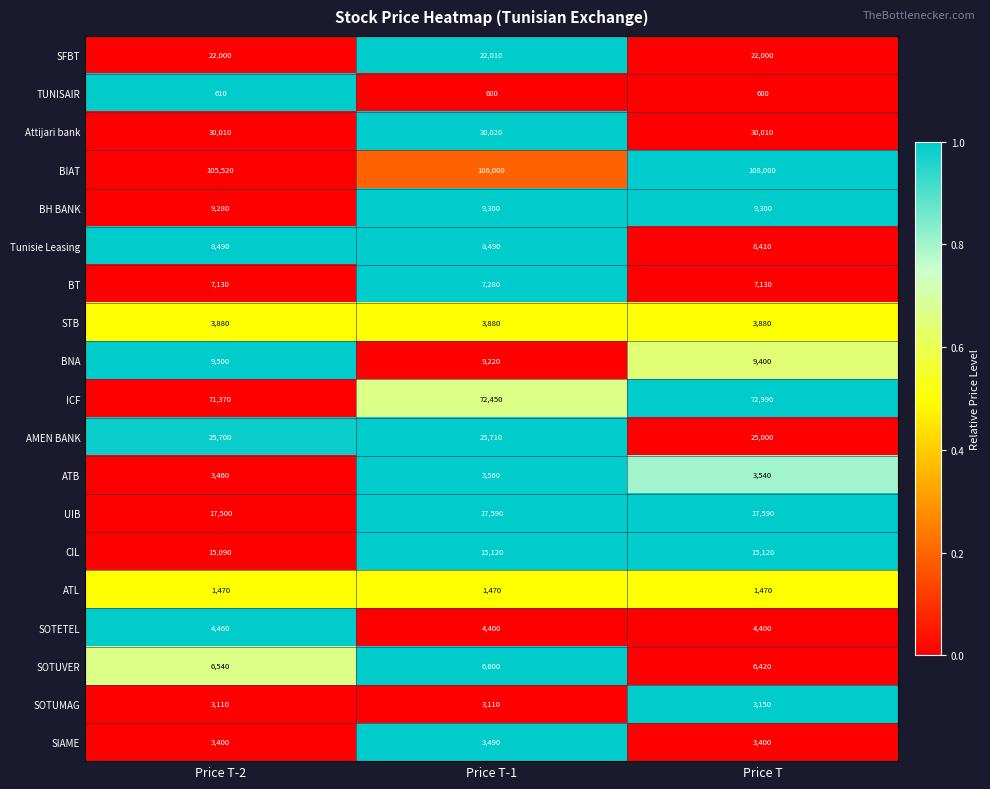

What is the average value of the Tunisie Leasing series?

8463